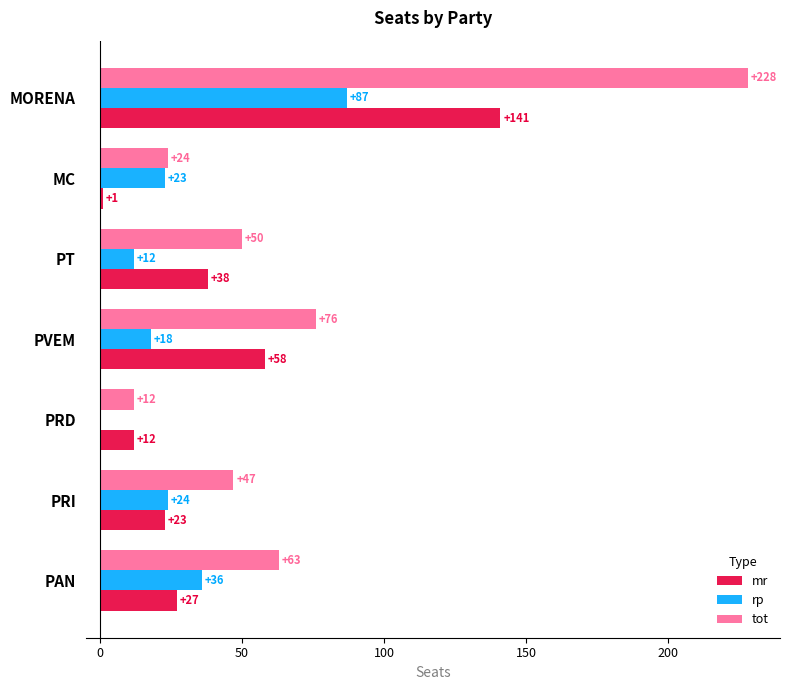

Read the rp value at PT, to the nearest 5.

10